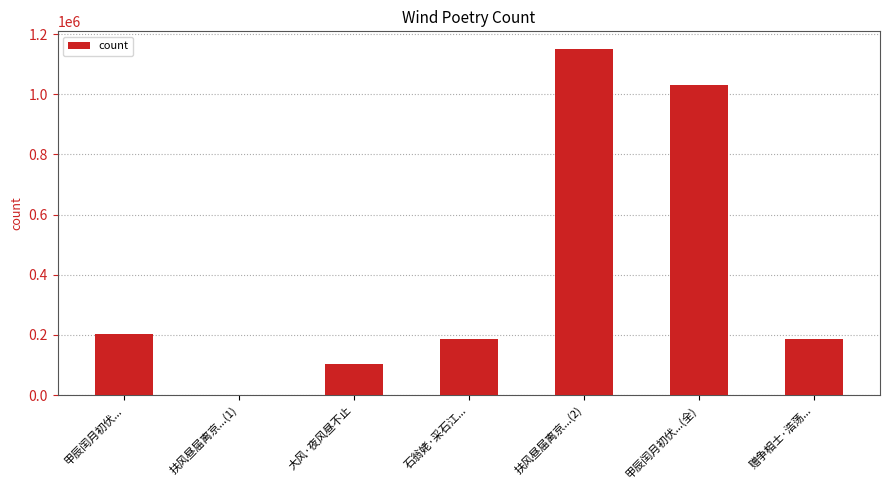

How many distinct data groups are displayed?

1